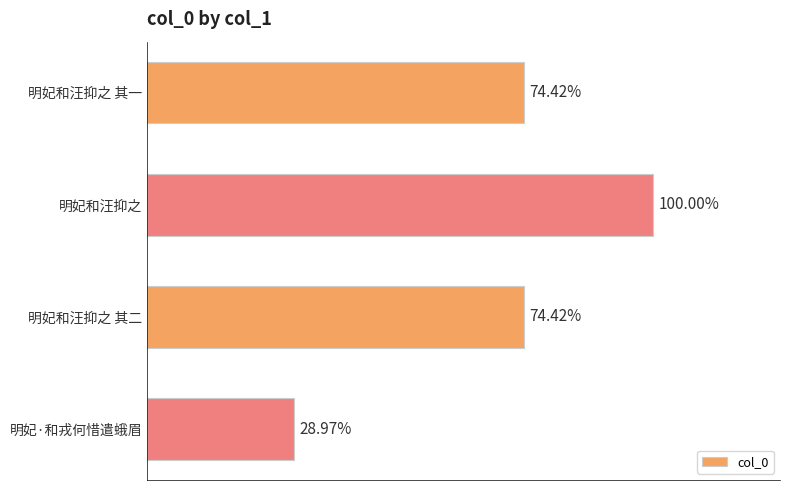

Count the number of categories in the chart.

4